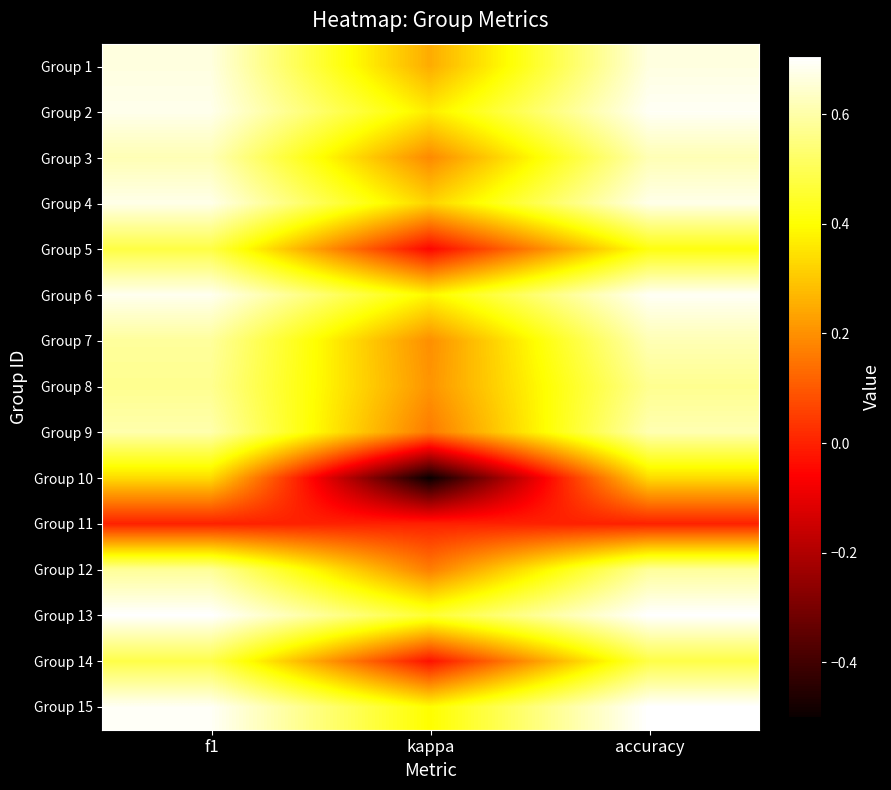

At f1, list the series in order from largest to smallest.

Group 13, Group 15, Group 6, Group 2, Group 4, Group 1, Group 3, Group 9, Group 7, Group 12, Group 8, Group 14, Group 5, Group 10, Group 11